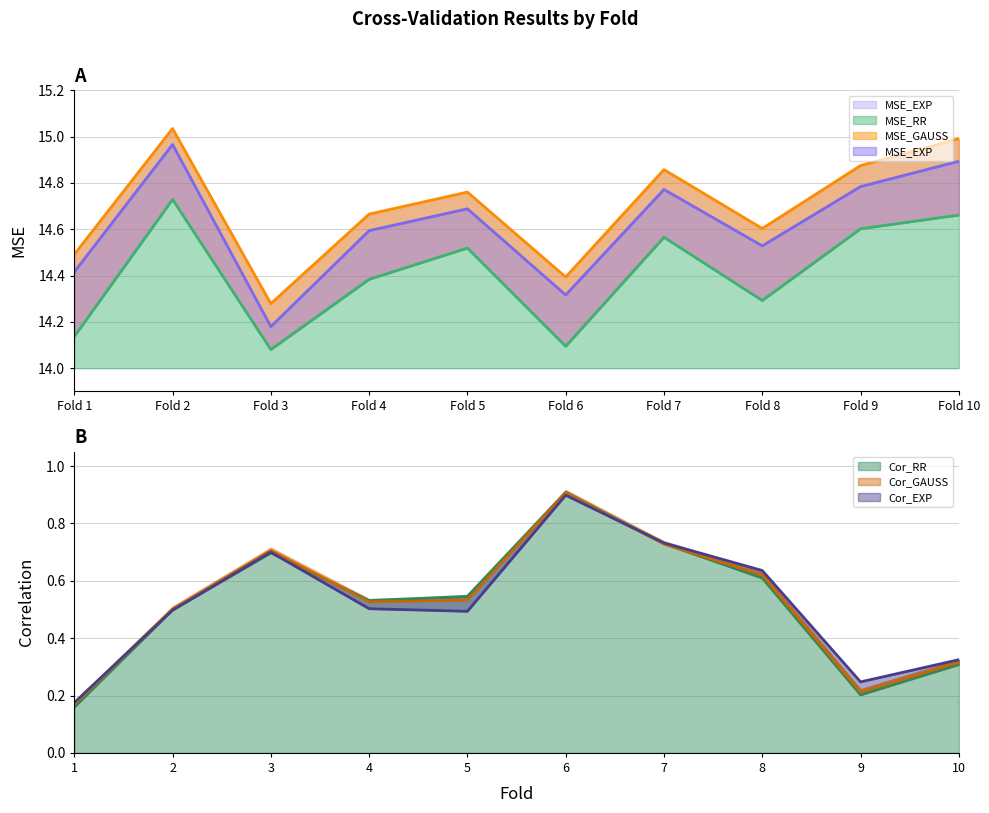

In Cor_GAUSS, how many points are lower than both neighbors (excluding endpoints)?

2